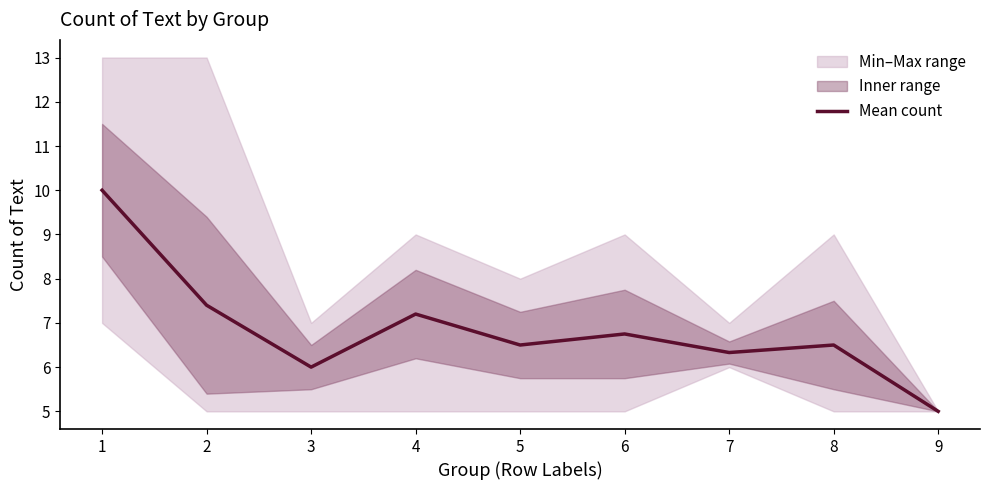

Which label corresponds to the largest value in the chart?

1